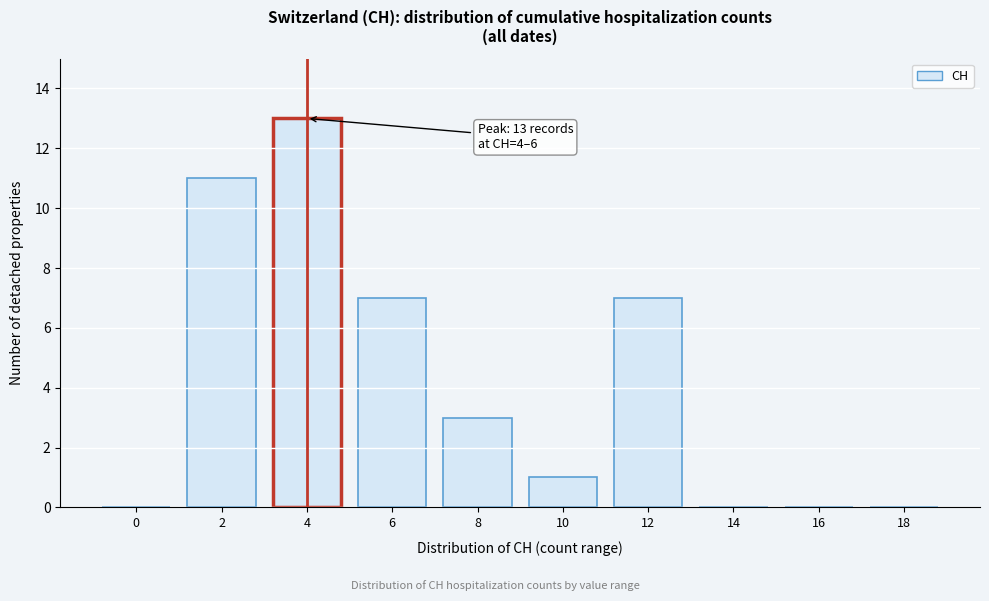

Reading right to left, what are all the values shown in this chart?

18=0	16=0	14=0	12=7	10=1	8=3	6=7	4=13	2=11	0=0